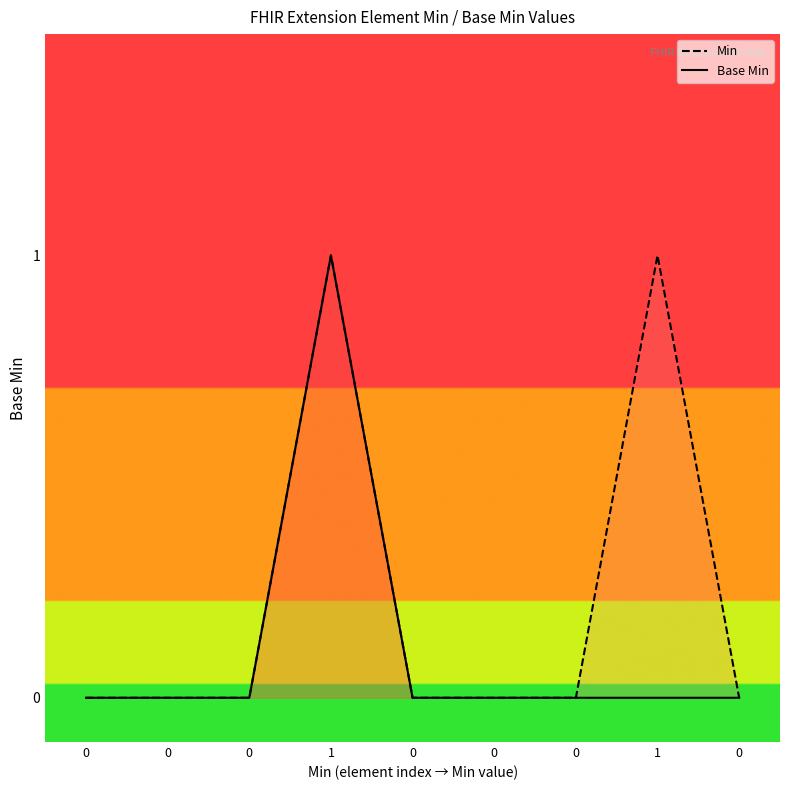

True or false: Base Min line and Min line cross at least once.

False